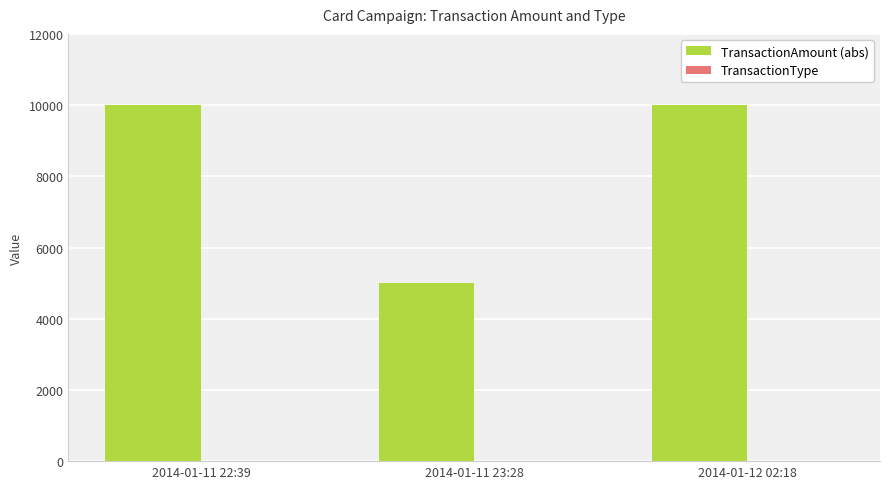

The value of TransactionAmount (abs) at 2014-01-11 23:28 is 8715. True or false?

False